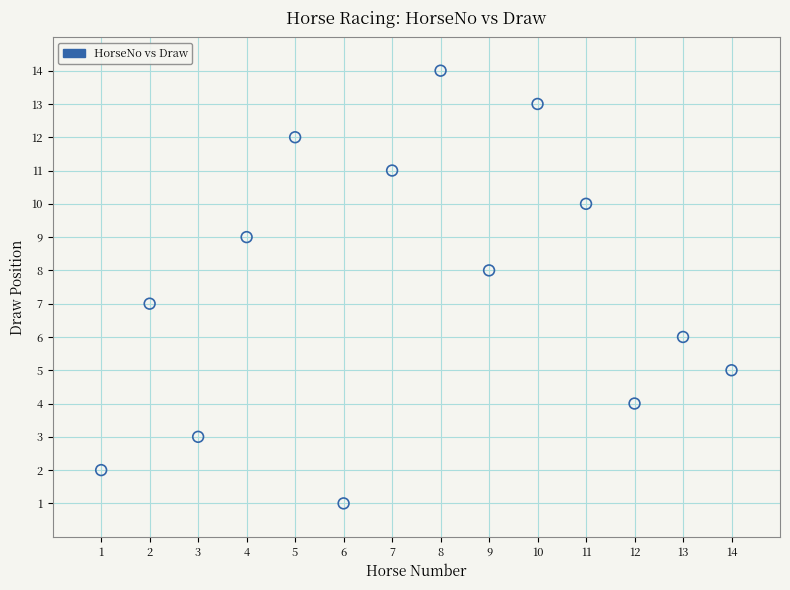

What is the range of Y values (max minus min)?

13